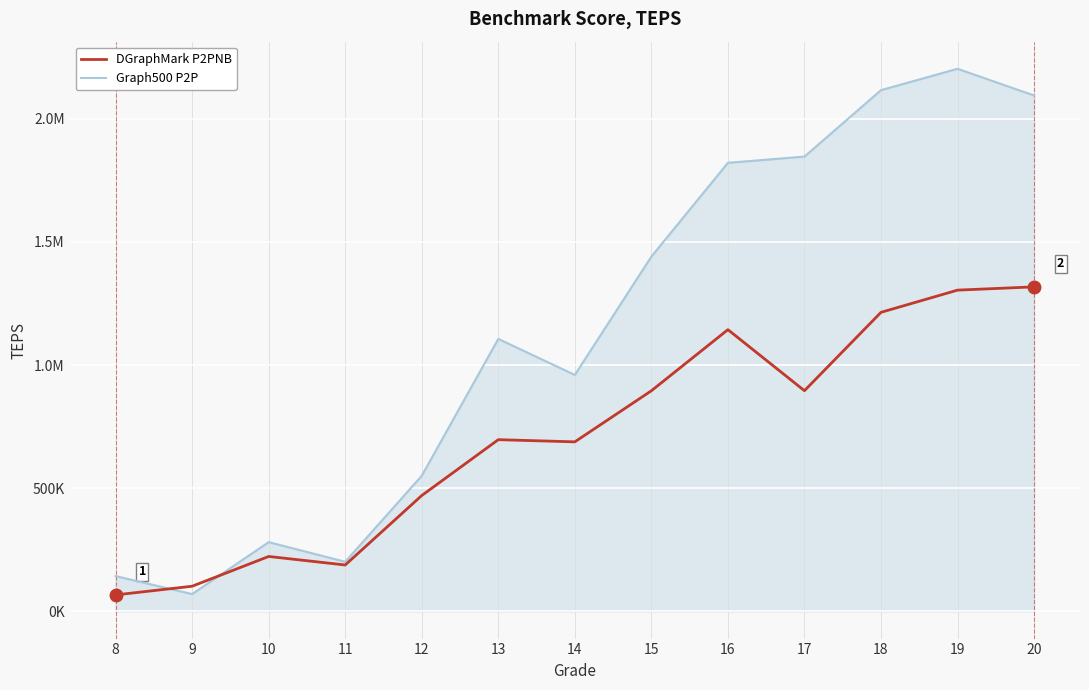

What are all the series names shown in the legend?

DGraphMark P2PNB, Graph500 P2P